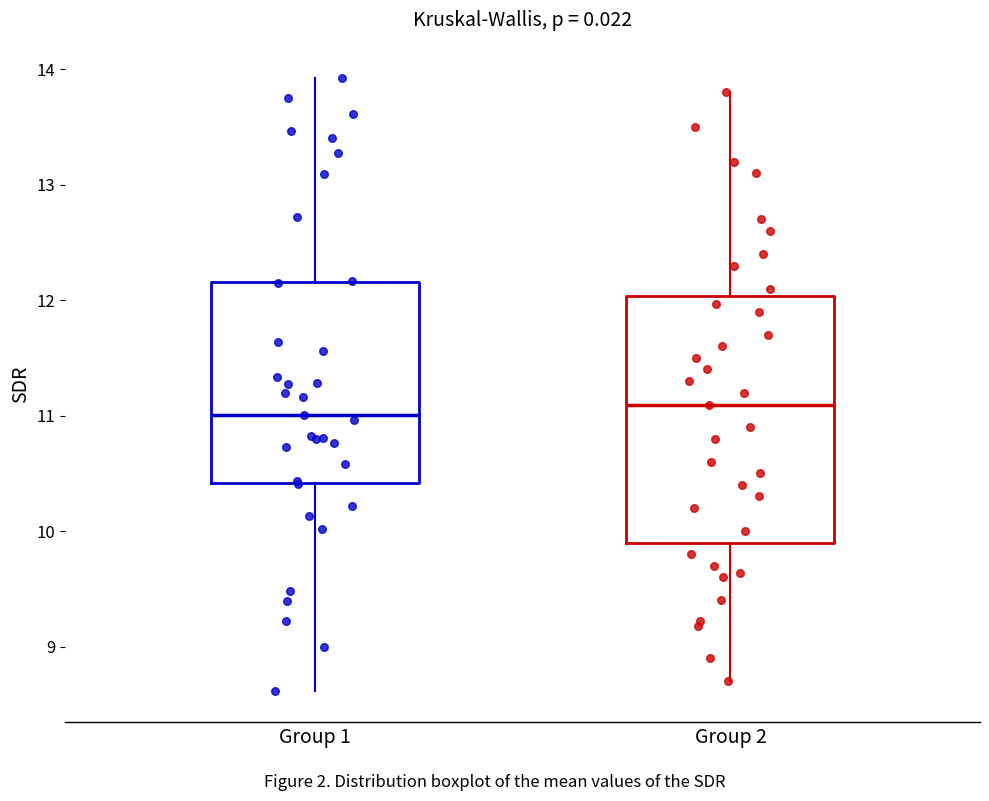

Reading left to right, transcribe this box plot: for each box, give where its median line is, the range the box spans, and where its two whiskers end, as read against the y-axis. The values are not printed on the chart, so give them approximately, as read against the axis.

Group 1: median 11.0, box 10.4 to 12.2, whiskers 8.6 to 13.9
Group 2: median 11.1, box 9.9 to 12.0, whiskers 8.7 to 13.8